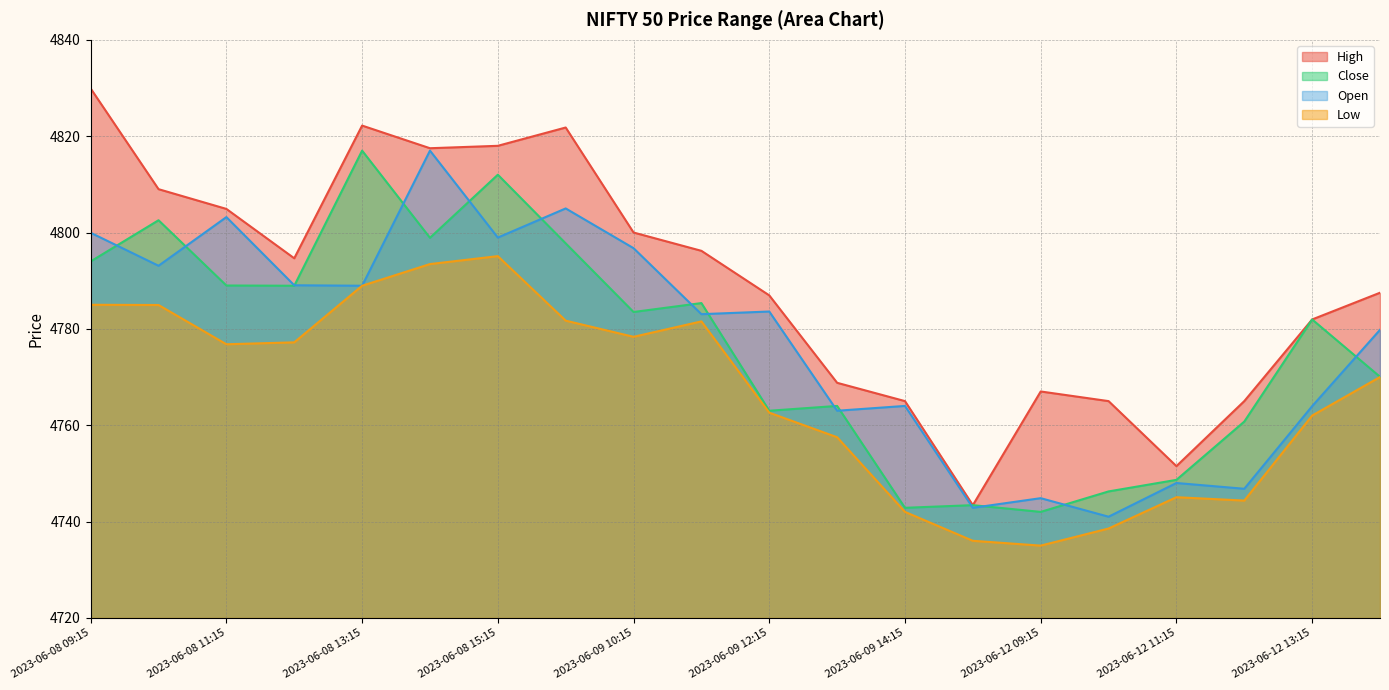

Where does the Close series first go above 4783?

2023-06-08 09:15